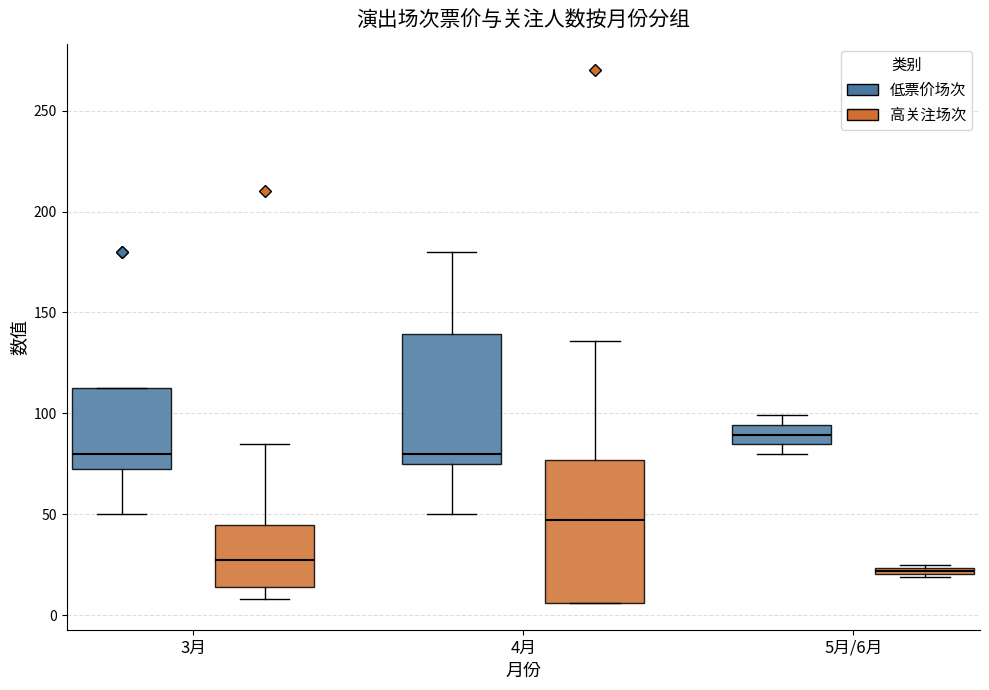

Which box's median line is the highest?

5月/6月 (低票价场次)